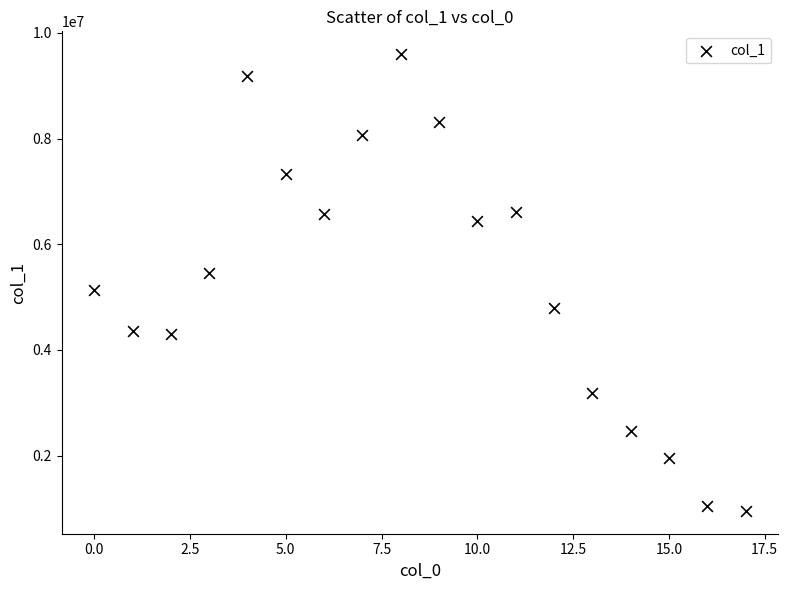

What is the range of Y values (max minus min)?

8646021